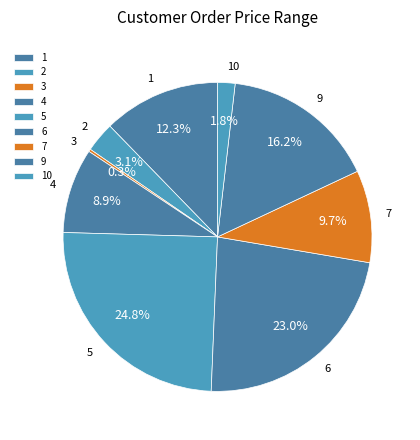

To the nearest percent, what percentage of the pie is 5?

25%